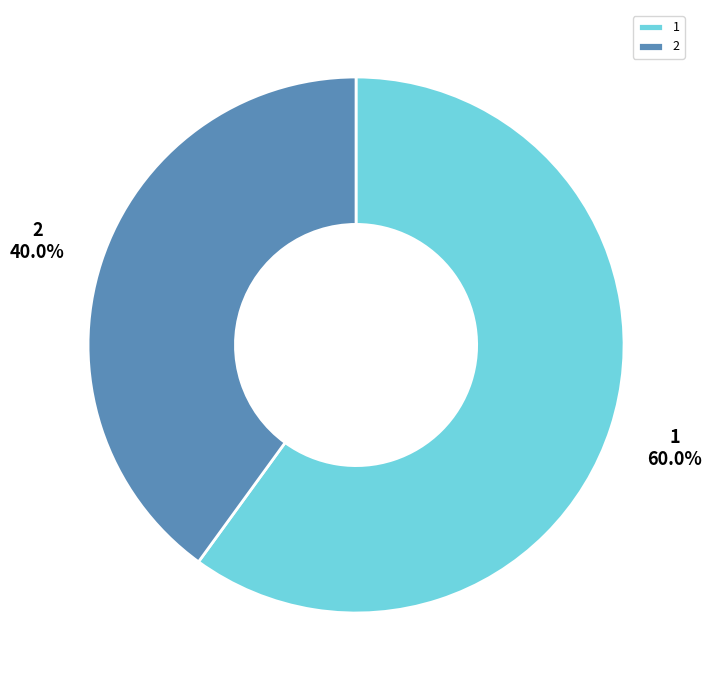

Rank the categories by value from lowest to highest.

2, 1